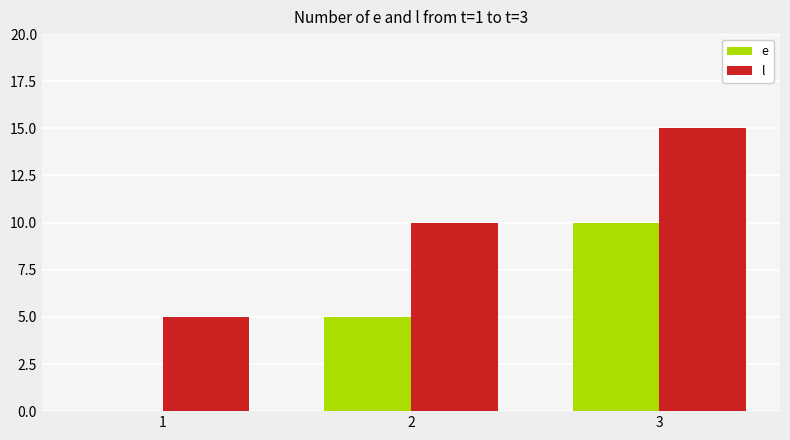

The l series shows 5 at 1. True or false?

True